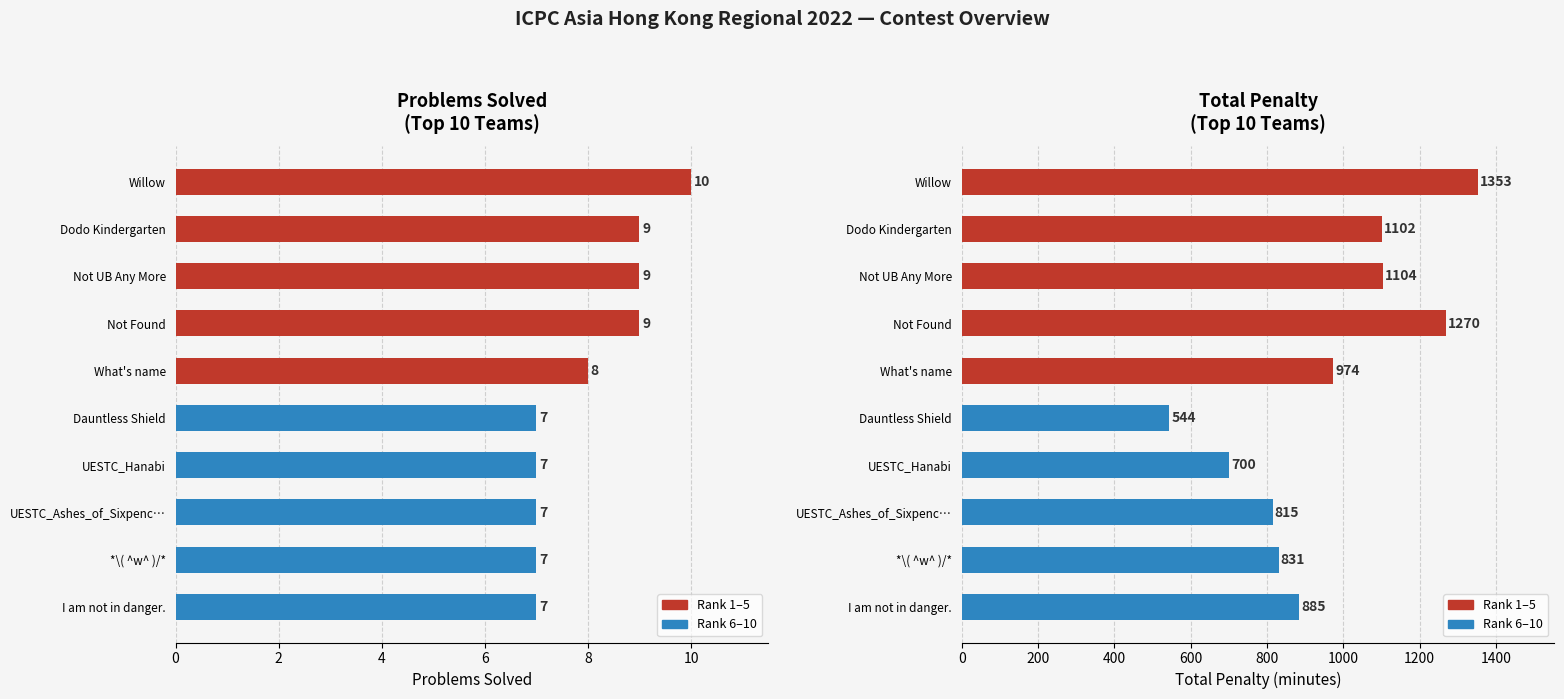

What is the smallest value displayed?

7